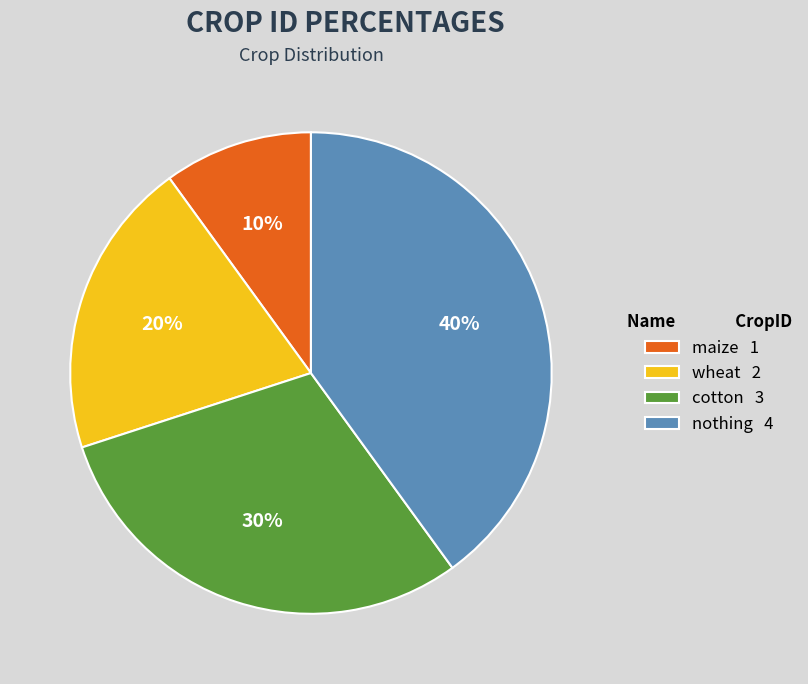

How many slices are in this pie chart?

4